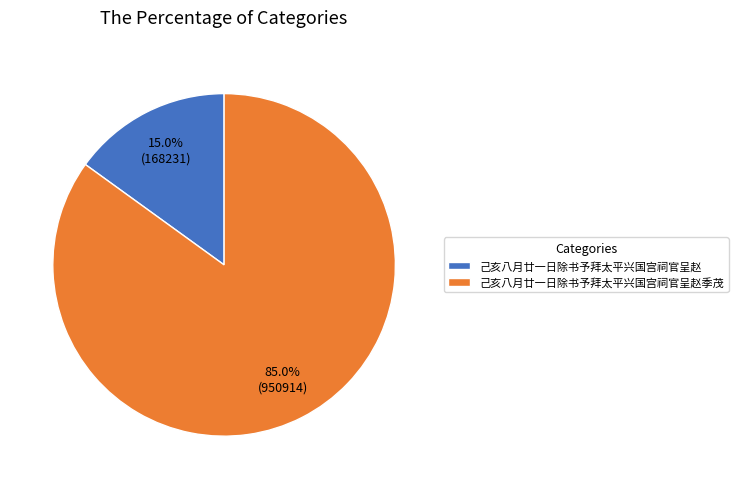

Is 己亥八月廿一日除书予拜太平兴国宫祠官呈赵季茂 the majority of the pie?

Yes